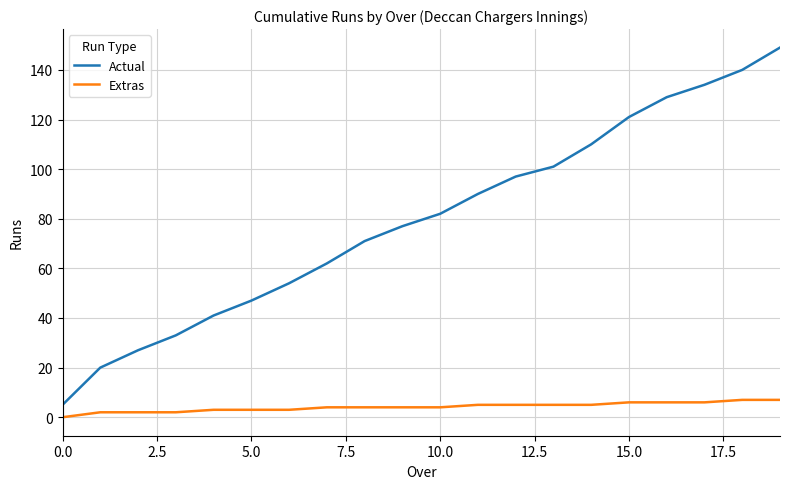

What are all the series names shown in the legend?

Actual, Extras